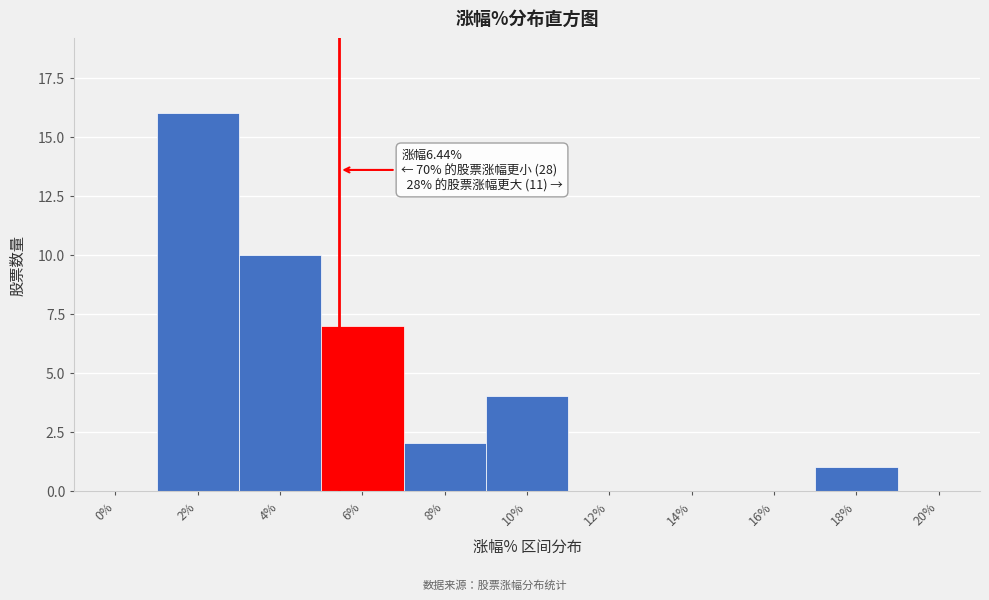

Reading left to right, transcribe all the data shown in this chart.

0%=0	2%=16	4%=10	6%=7	8%=2	10%=4	12%=0	14%=0	16%=0	18%=1	20%=0